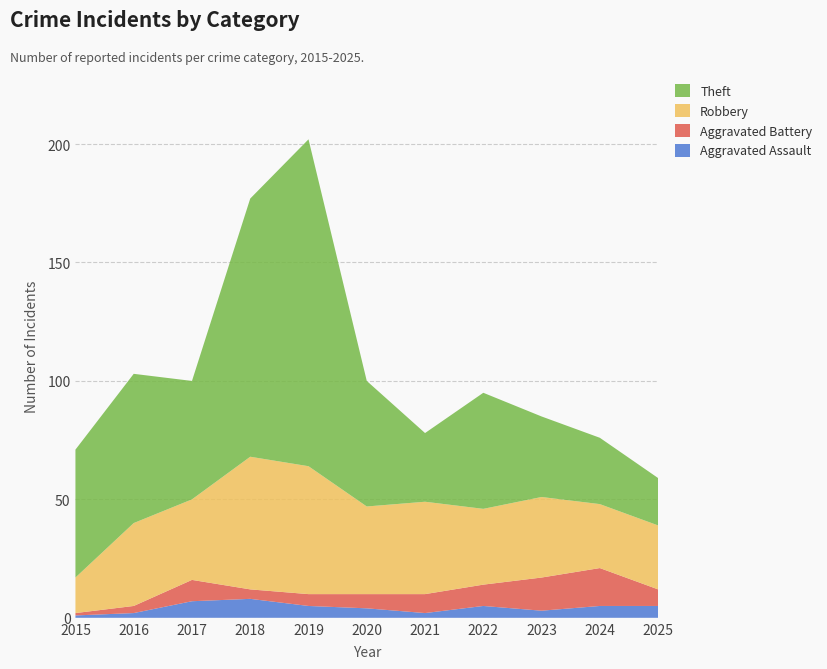

Reading right to left, transcribe all the data shown in this chart.

Aggravated Assault: 2025=5	2024=5	2023=3	2022=5	2021=2	2020=4	2019=5	2018=8	2017=7	2016=2	2015=1
Aggravated Battery: 2025=7	2024=16	2023=14	2022=9	2021=8	2020=6	2019=5	2018=4	2017=9	2016=3	2015=1
Robbery: 2025=27	2024=27	2023=34	2022=32	2021=39	2020=37	2019=54	2018=56	2017=34	2016=35	2015=15
Theft: 2025=20	2024=28	2023=34	2022=49	2021=29	2020=53	2019=138	2018=109	2017=50	2016=63	2015=54